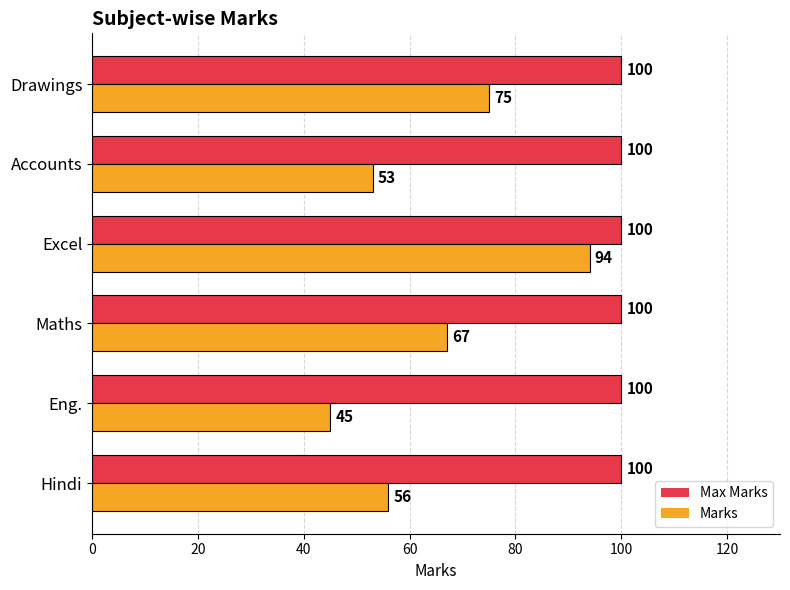

Which series has the largest total across all categories?

Max Marks